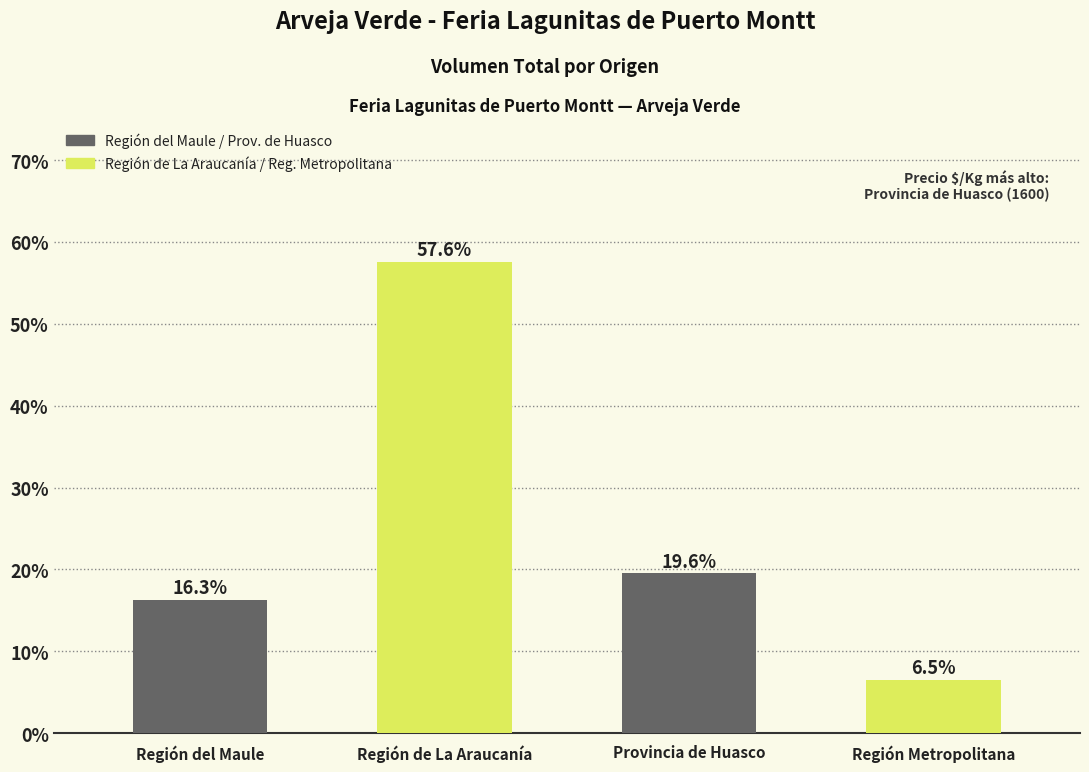

What is the maximum value shown in the chart?

57.6